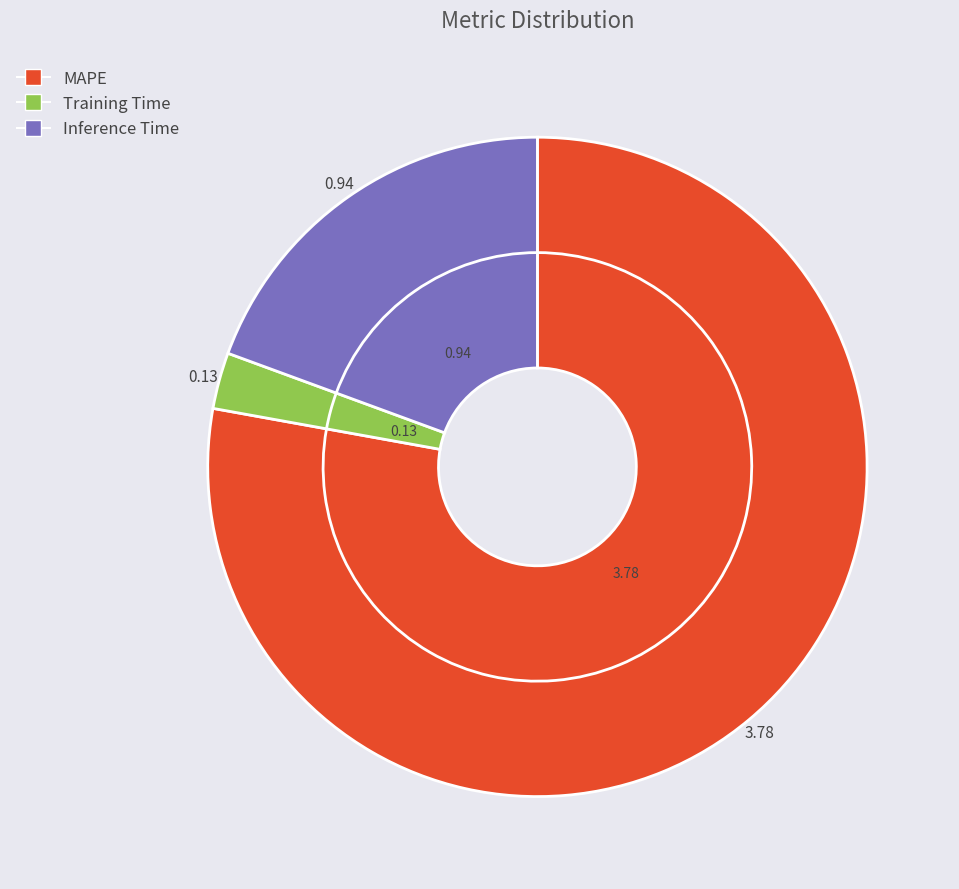

What percentage is the Training Time slice, to the nearest percent?

3%